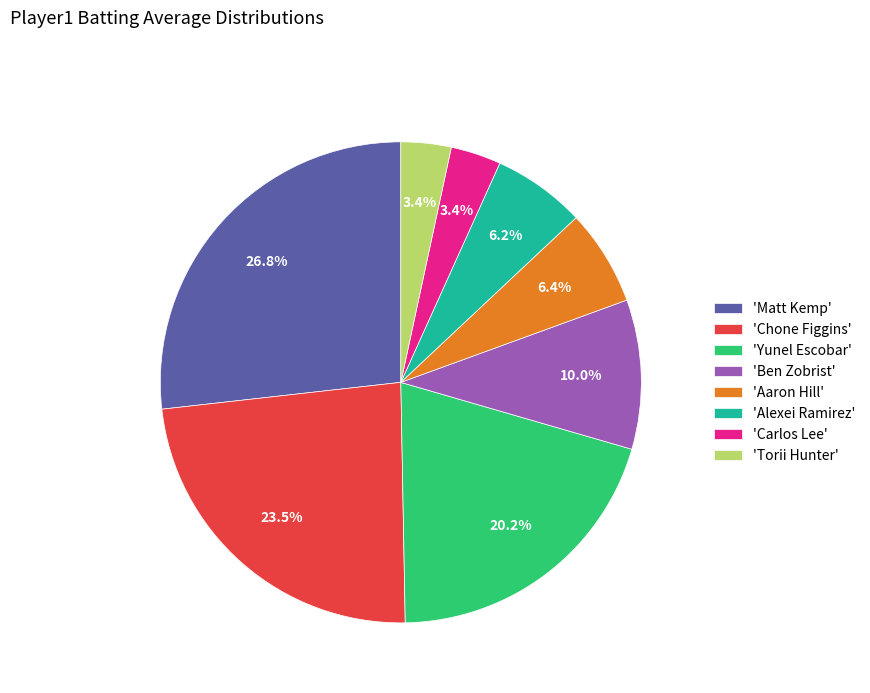

Is 'Ben Zobrist' the majority of the pie?

No